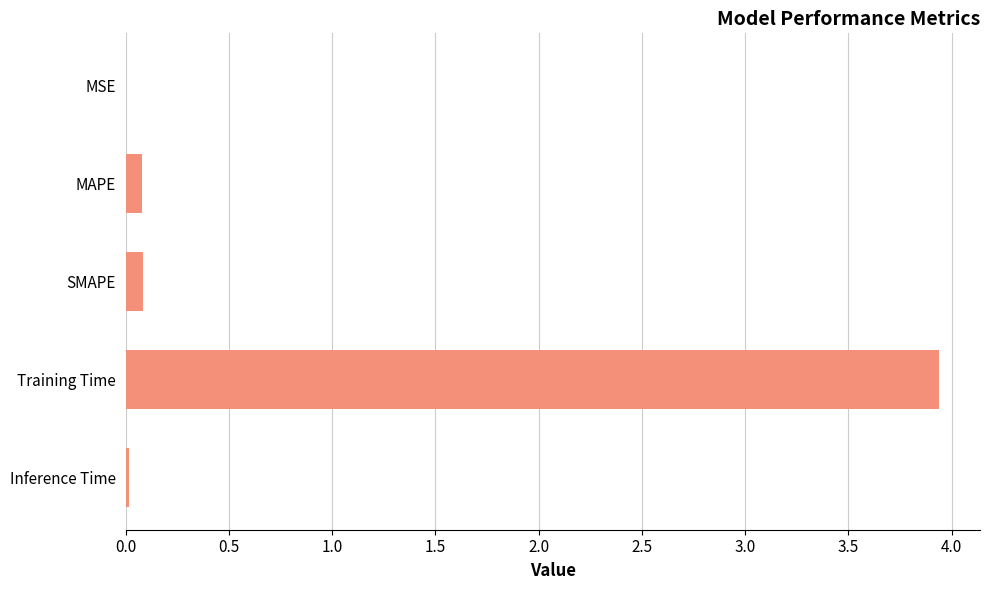

How many categories are shown in the chart?

5